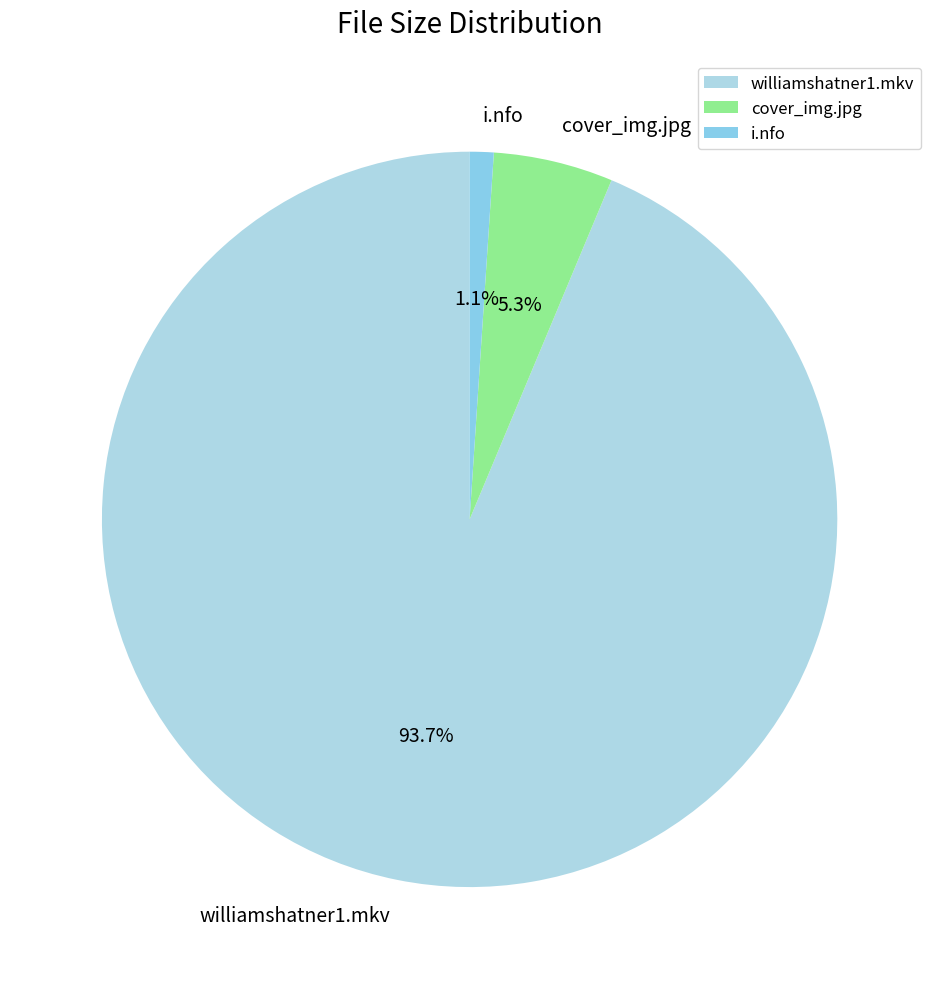

To the nearest percent, what is the average slice percentage?

33%